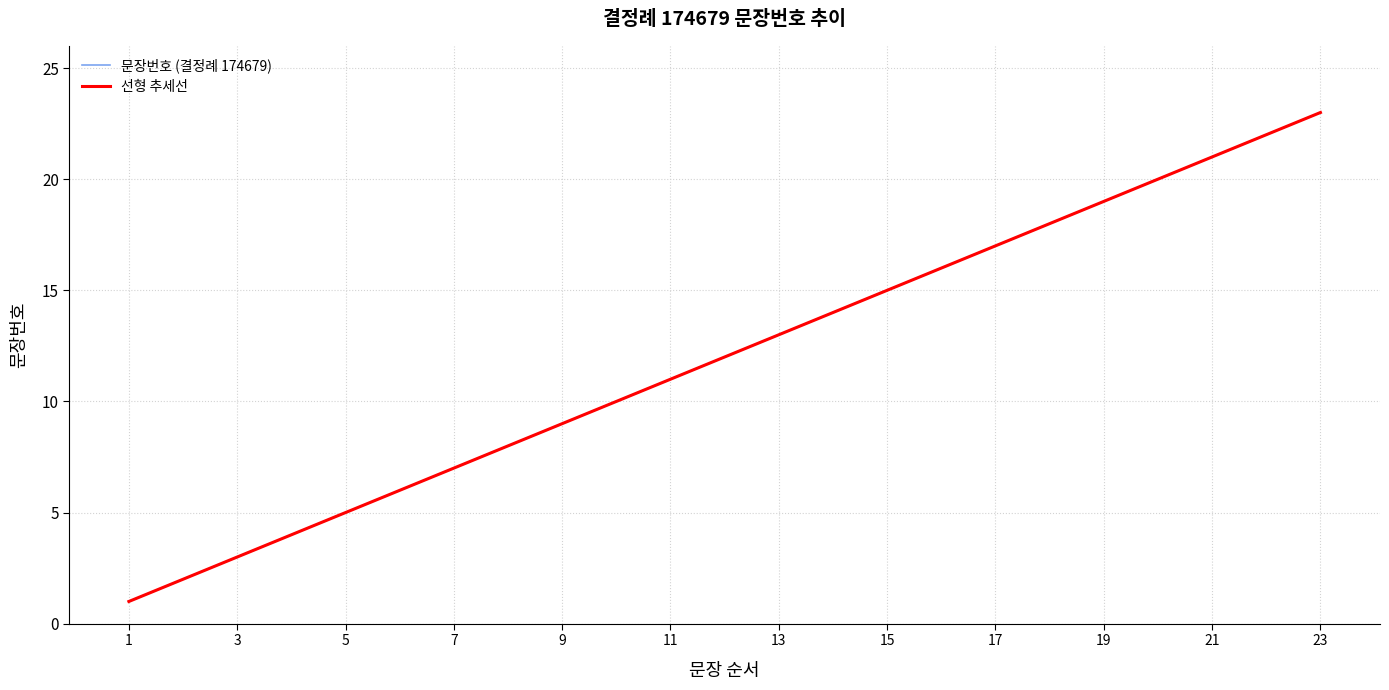

Does the chart have visible grid lines?

Yes